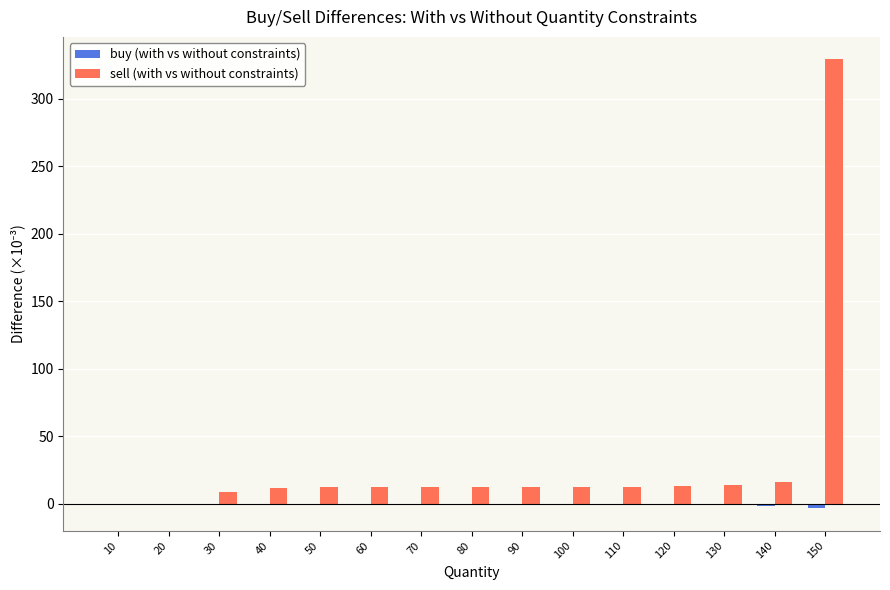

How many groups of bars are there?

15